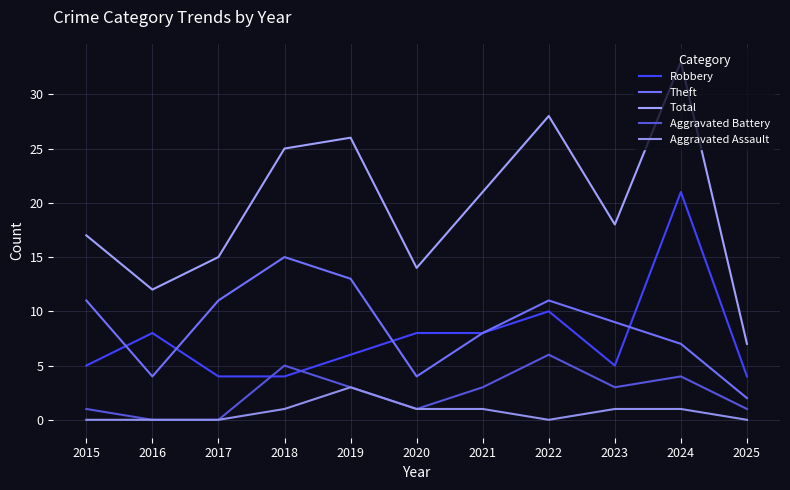

The value of Aggravated Assault at 2020 is 1. True or false?

True